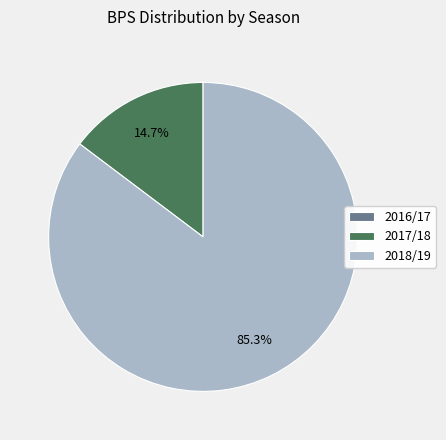

Do 2018/19 and 2017/18 together represent more than half of the pie?

Yes